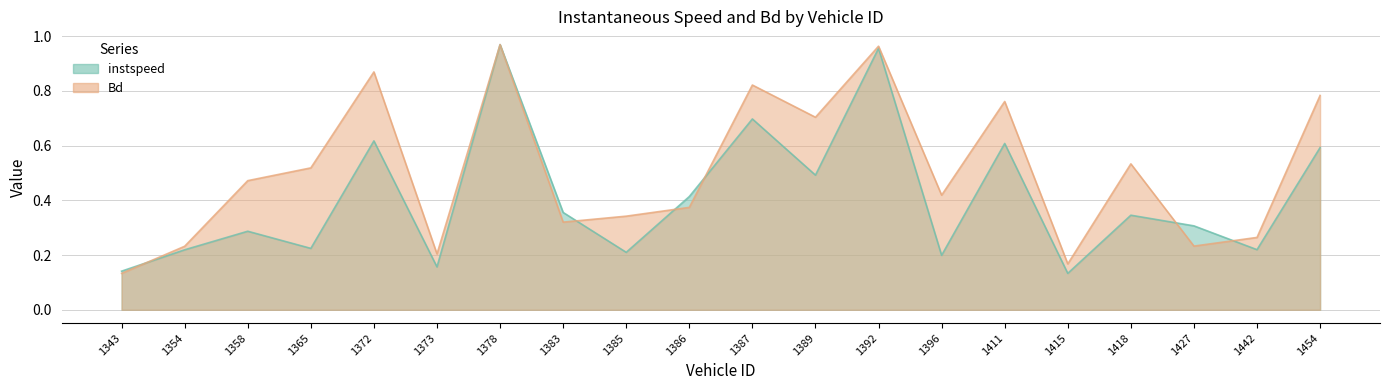

True or false: instspeed has a value of 1.4 at 1392.

False